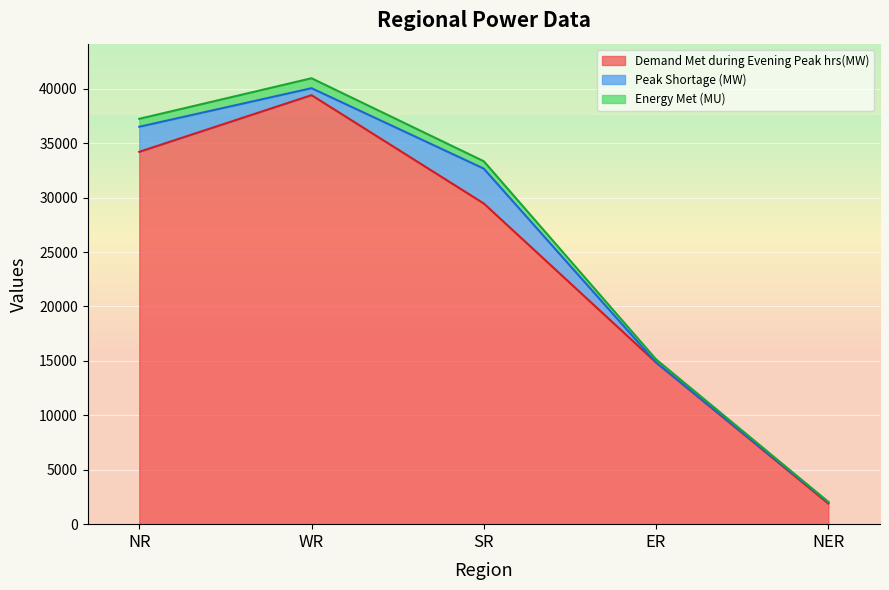

Which series changed the most between WR and SR?

Demand Met during Evening Peak hrs(MW)